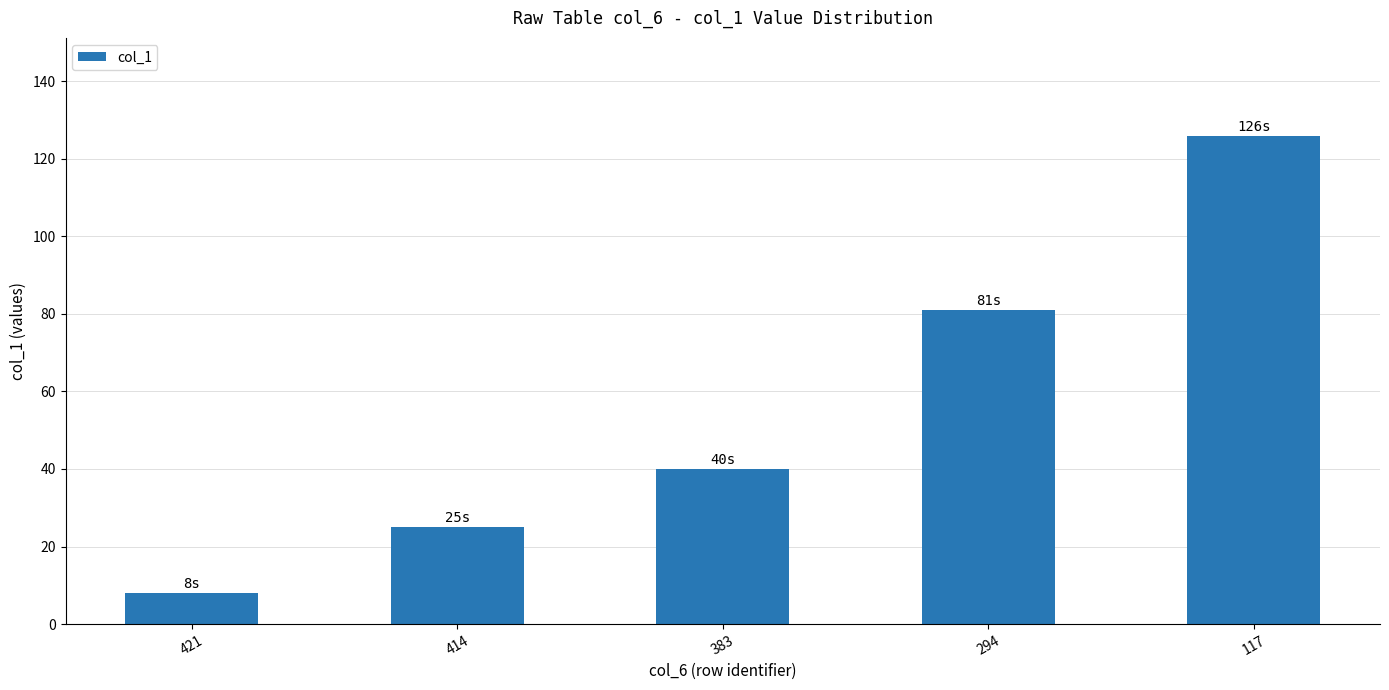

How many values are between 25 and 81?

3